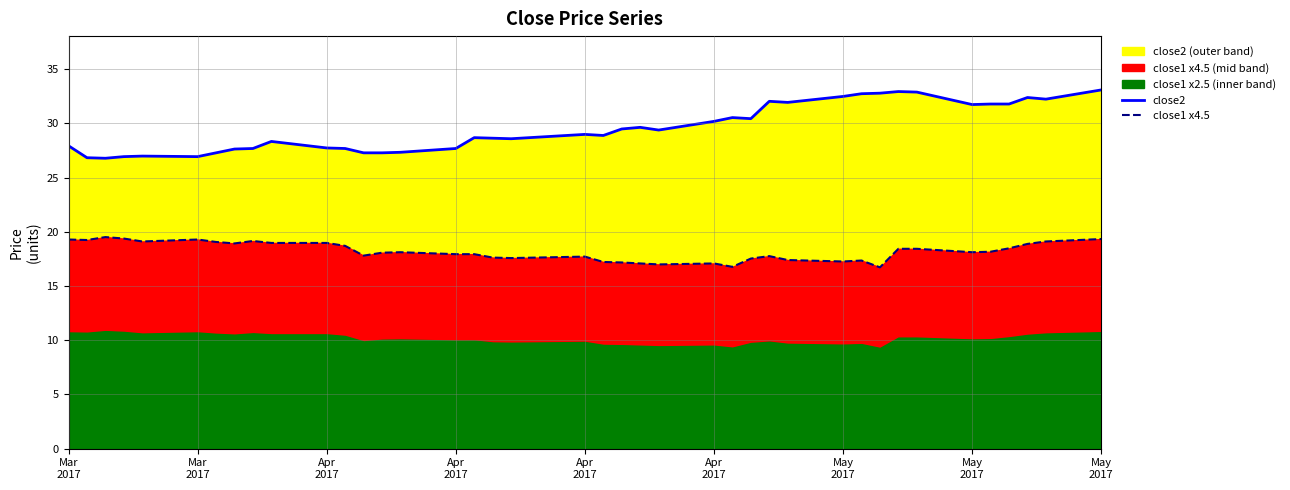

True or false: close2 and close1 x4.5 cross at least once.

False